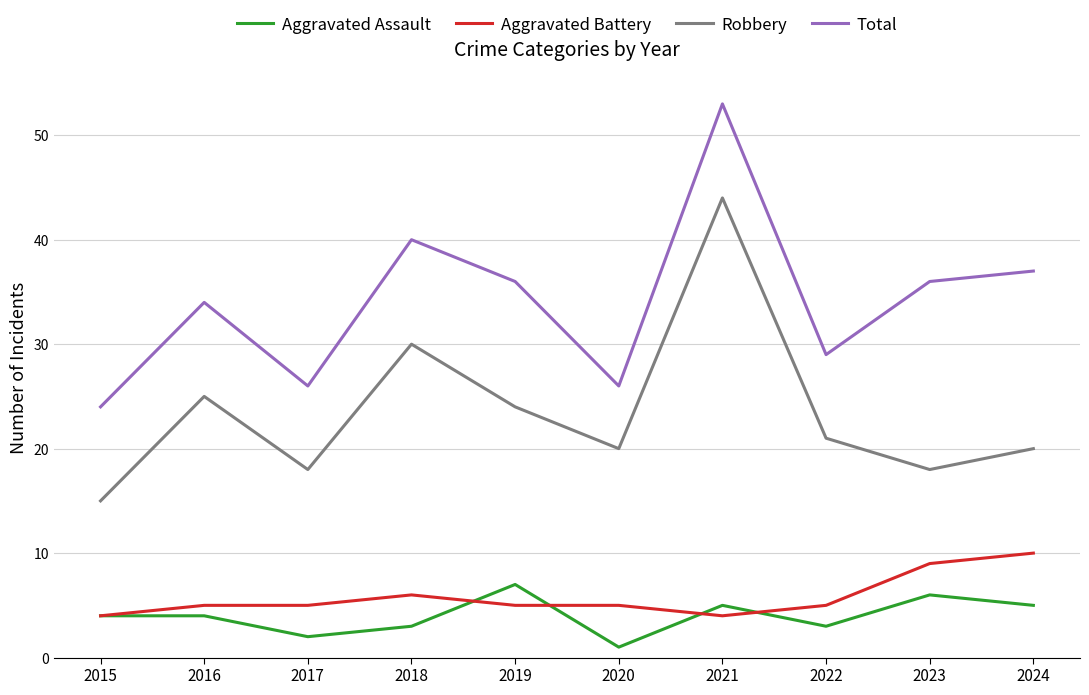

True or false: Total and Robbery cross at least once.

False